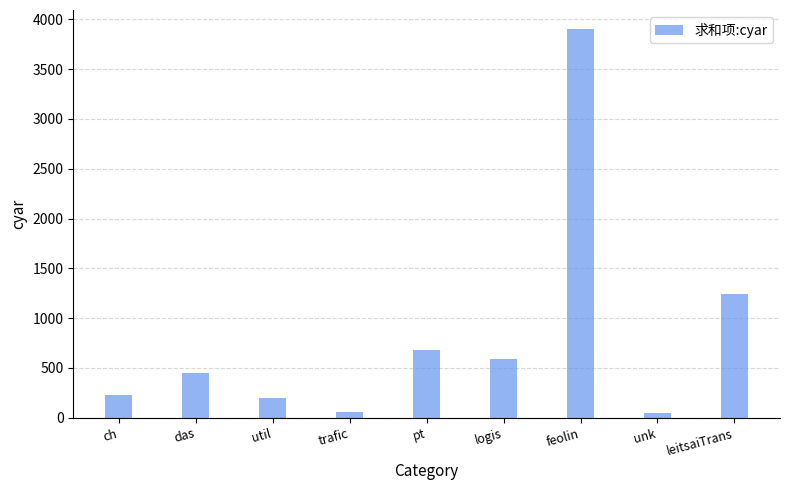

What is the change in value from ch to pt?

+455